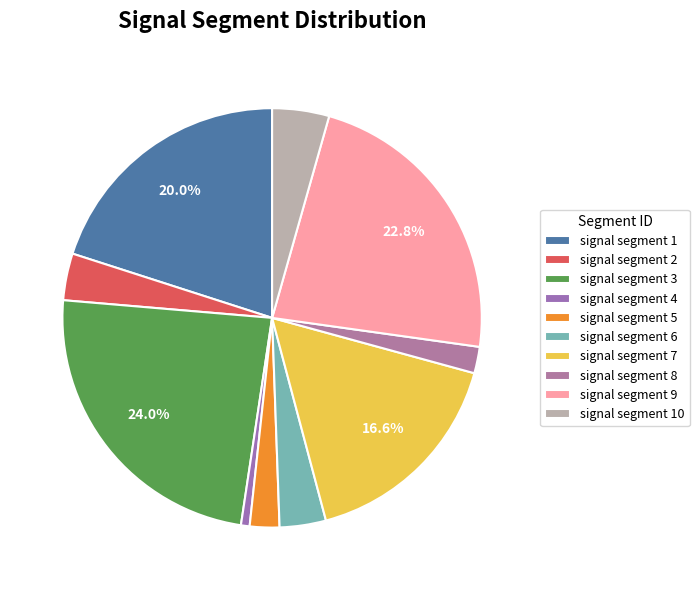

Rank the categories by value from lowest to highest.

signal segment 4, signal segment 8, signal segment 5, signal segment 6, signal segment 2, signal segment 10, signal segment 7, signal segment 1, signal segment 9, signal segment 3